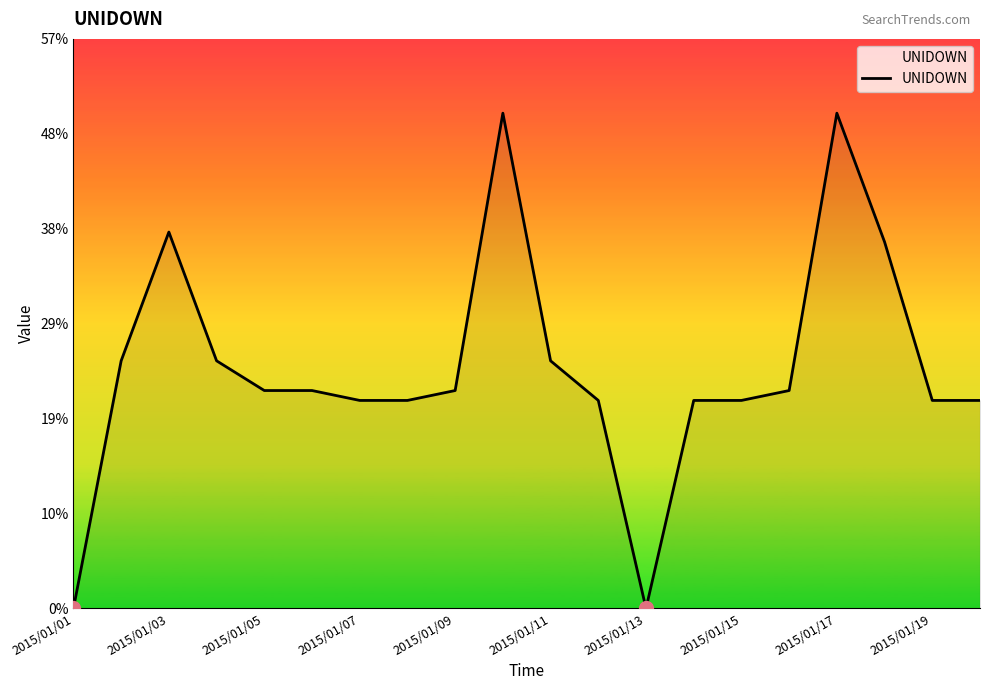

What is the greatest value displayed?

50